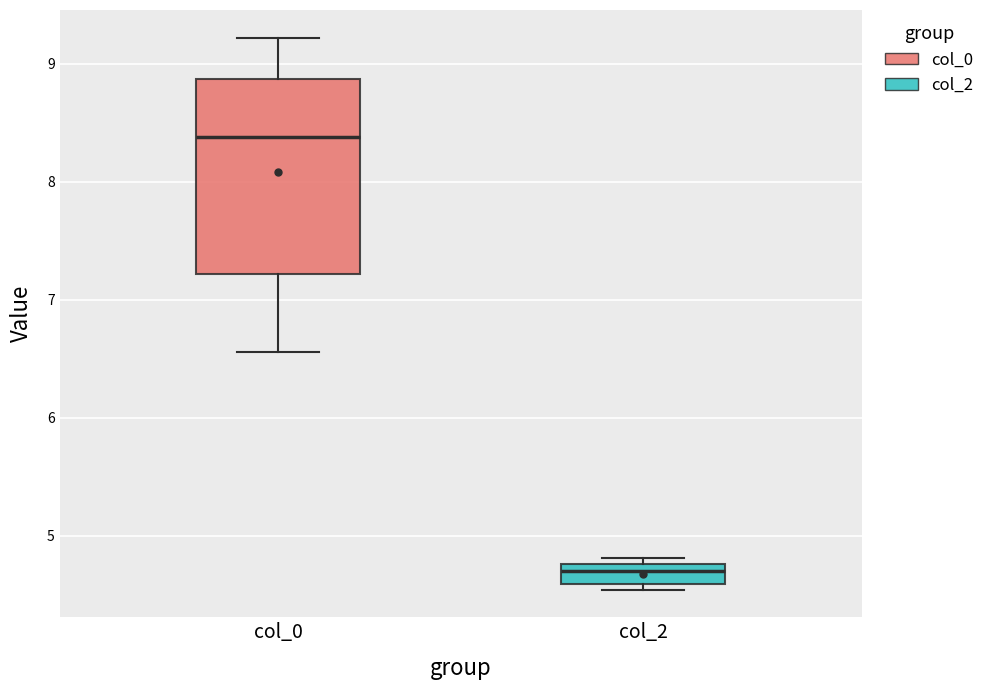

Reading left to right, transcribe this box plot: for each box, give where its median line is, the range the box spans, and where its two whiskers end, as read against the y-axis. The values are not printed on the chart, so give them approximately, as read against the axis.

col_0: median 8.4, box 7.2 to 8.9, whiskers 6.6 to 9.2
col_2: median 4.7, box 4.6 to 4.8, whiskers 4.5 to 4.8 (just above the box's upper edge)